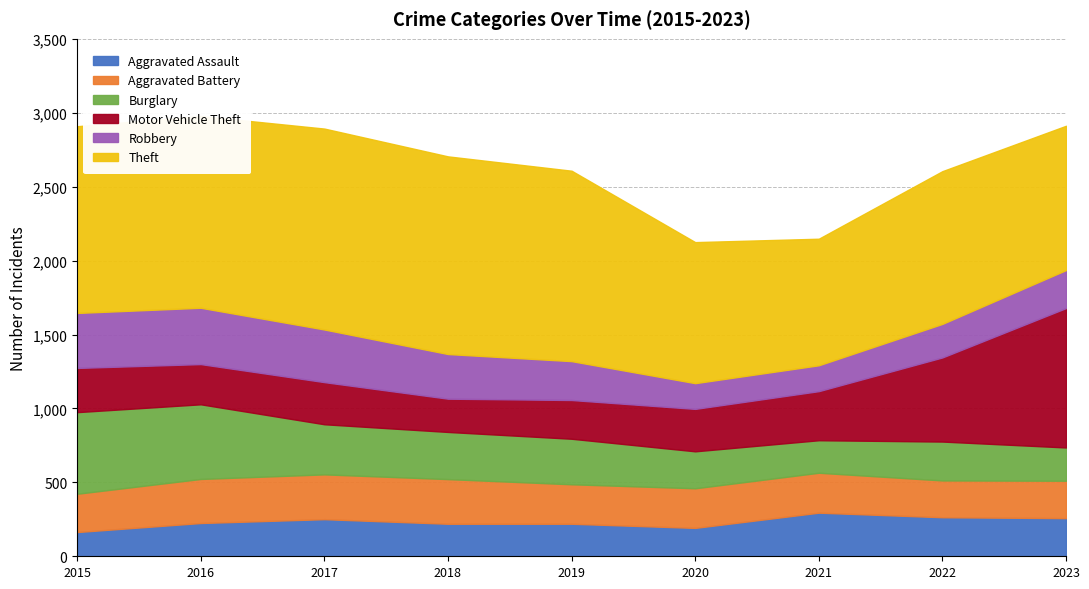

Between 2015 and 2017, which series saw the biggest shift?

Burglary